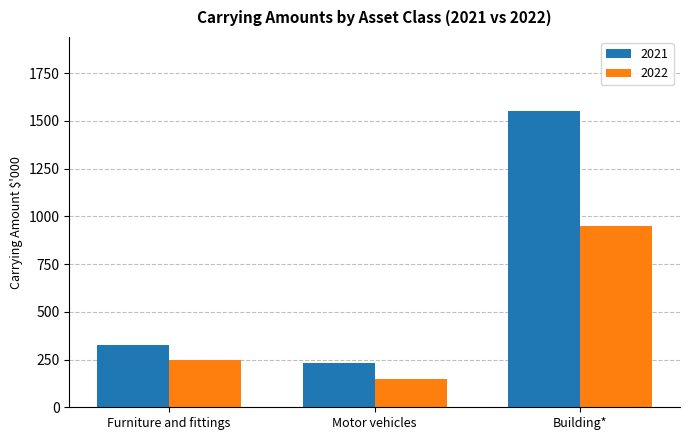

At which label does 2021 reach its peak?

Building*